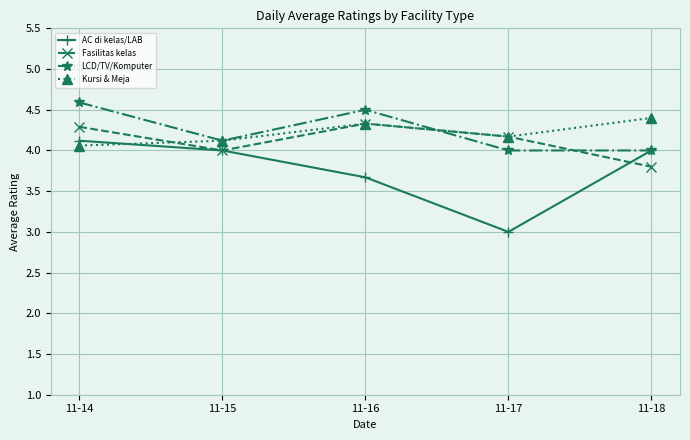

What is the sum of all LCD/TV/Komputer values?

21.2